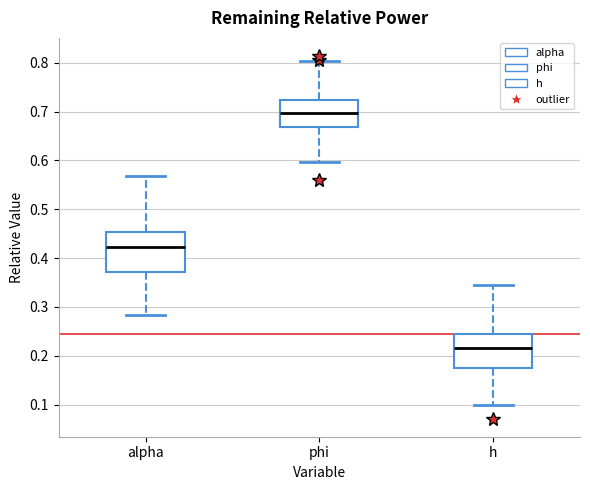

Reading left to right, transcribe this box plot: for each box, give where its median line is, the range the box spans, and where its two whiskers end, as read against the y-axis. The values are not printed on the chart, so give them approximately, as read against the axis.

alpha: median 0.42, box 0.37 to 0.45, whiskers 0.28 to 0.57
phi: median 0.70, box 0.67 to 0.72, whiskers 0.60 to 0.80
h: median 0.22, box 0.18 to 0.24, whiskers 0.10 to 0.34